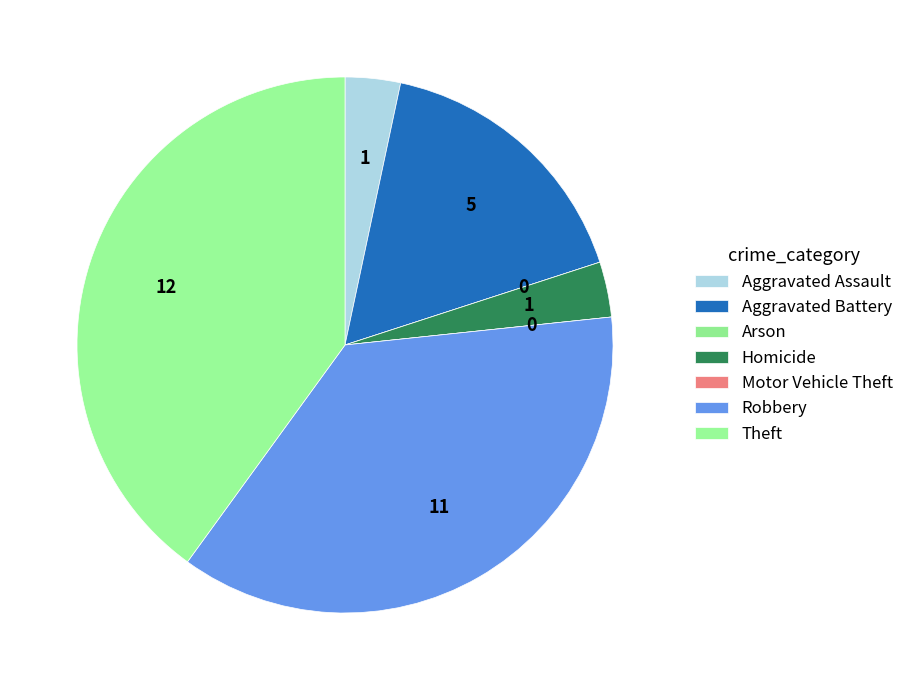

Which slice is the smallest?

Arson